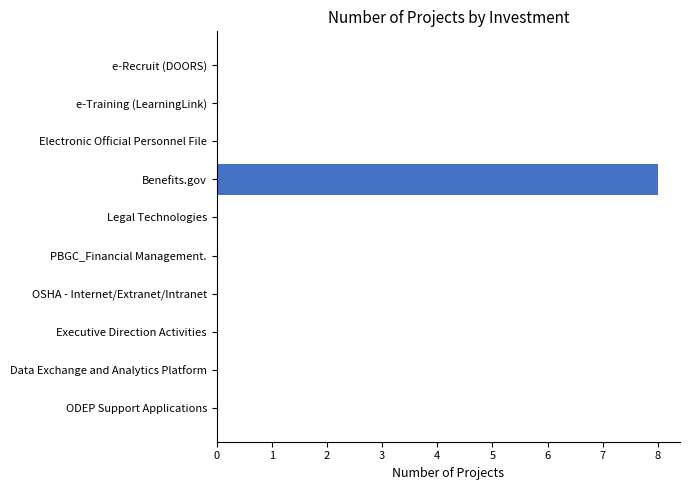

True or false: the data shows 0 at Electronic Official Personnel File.

True